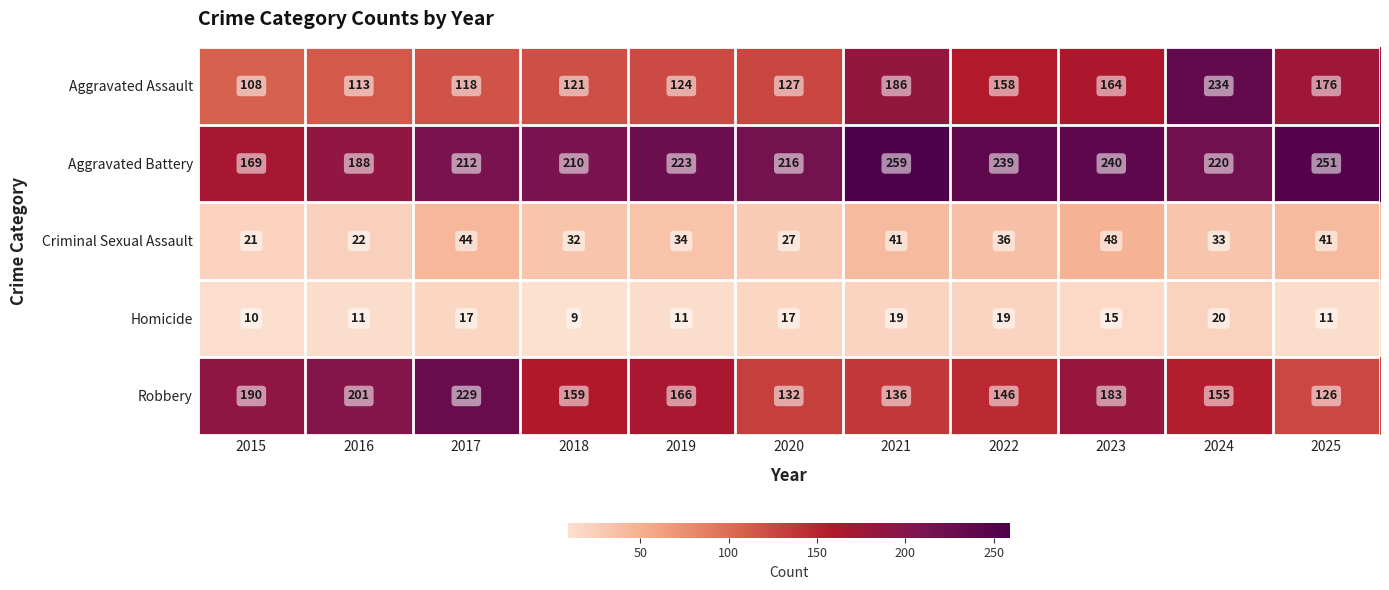

What is the spread (max minus min) of values at 2023?

225